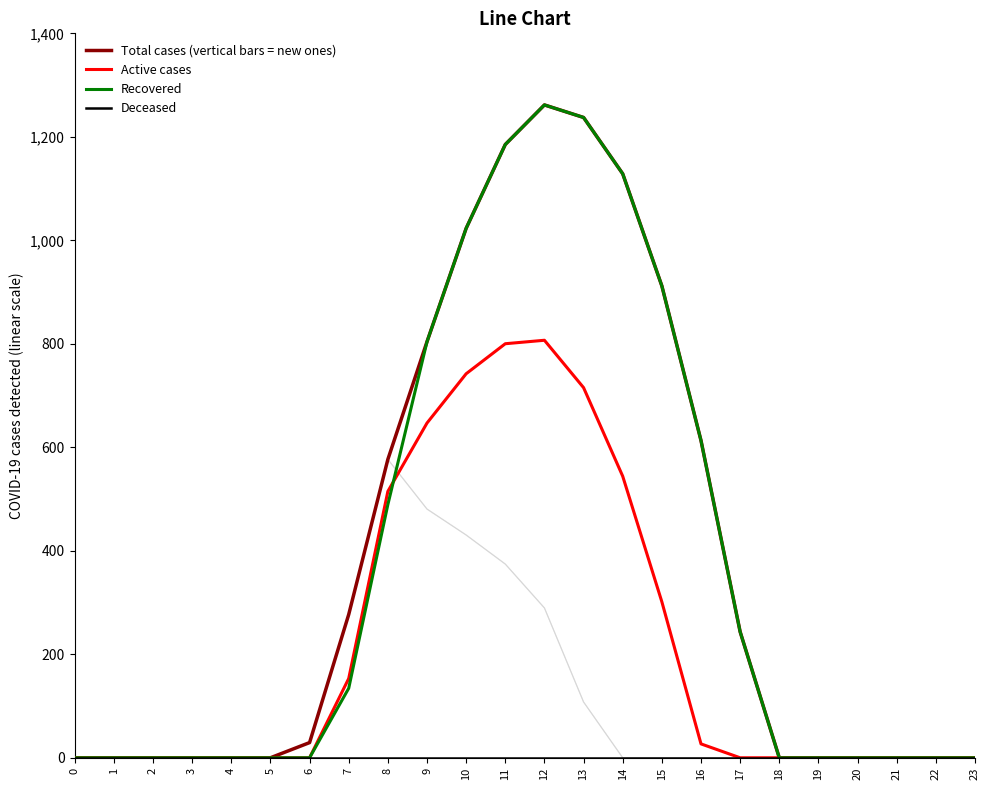

True or false: Recovered and Total cases (vertical bars = new ones) cross at least once.

False